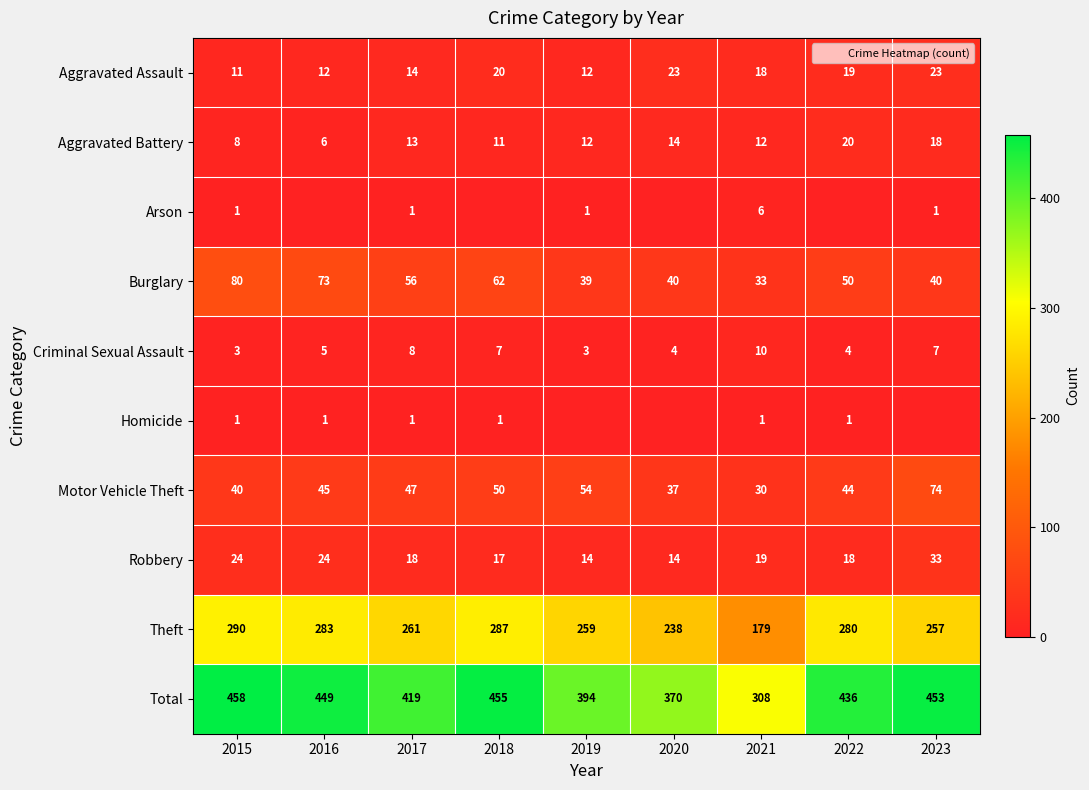

What is the difference between the highest and lowest values at 2017?

418